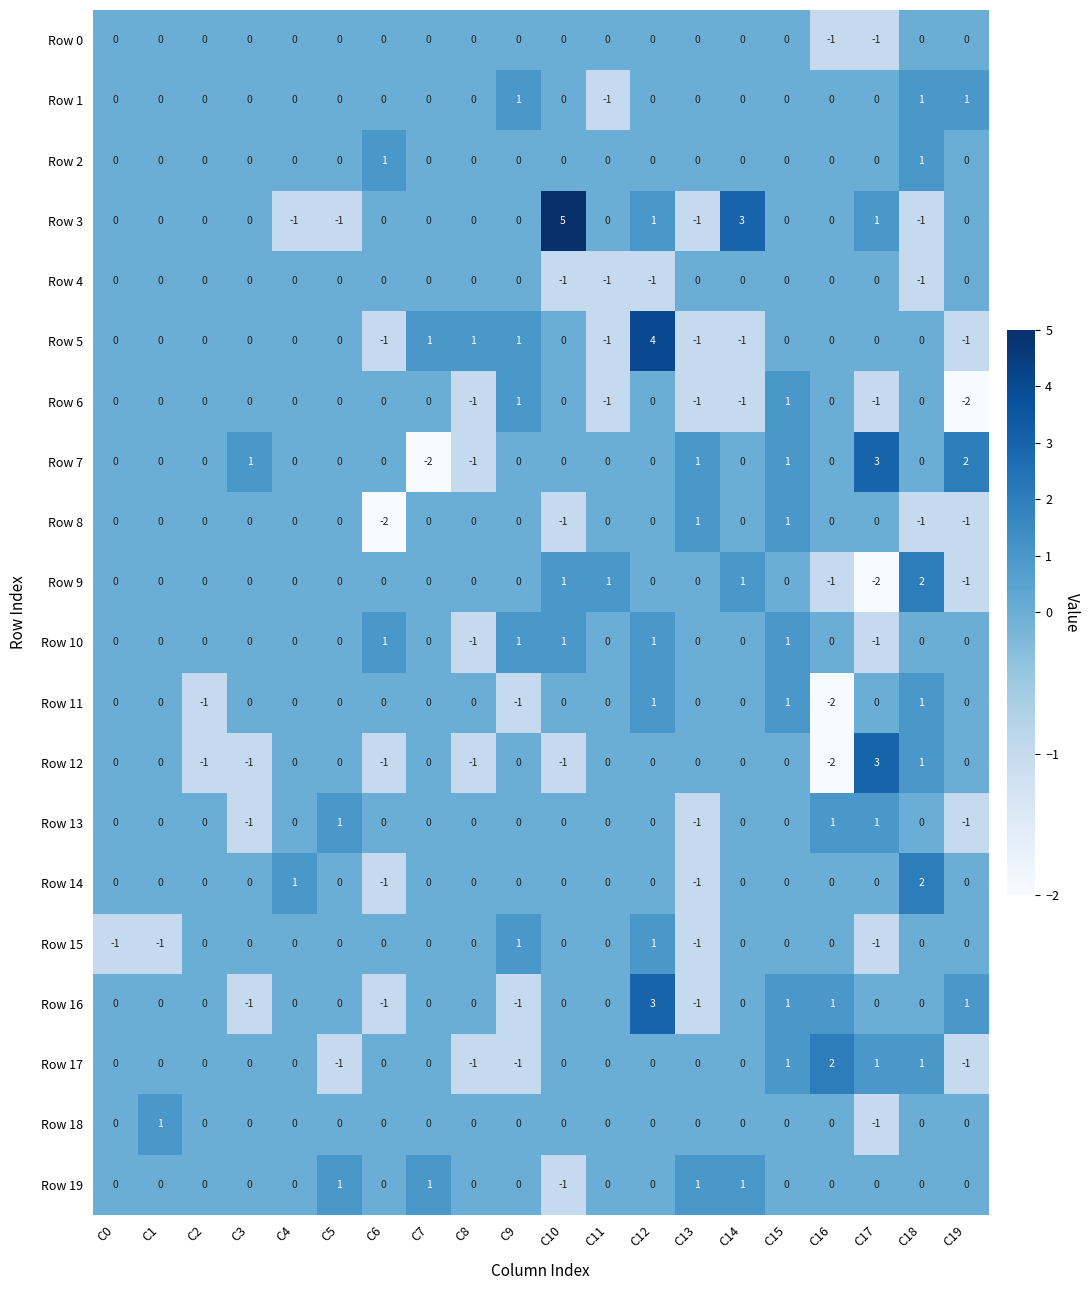

Is it true that Row 0 equals 0 at C1?

True